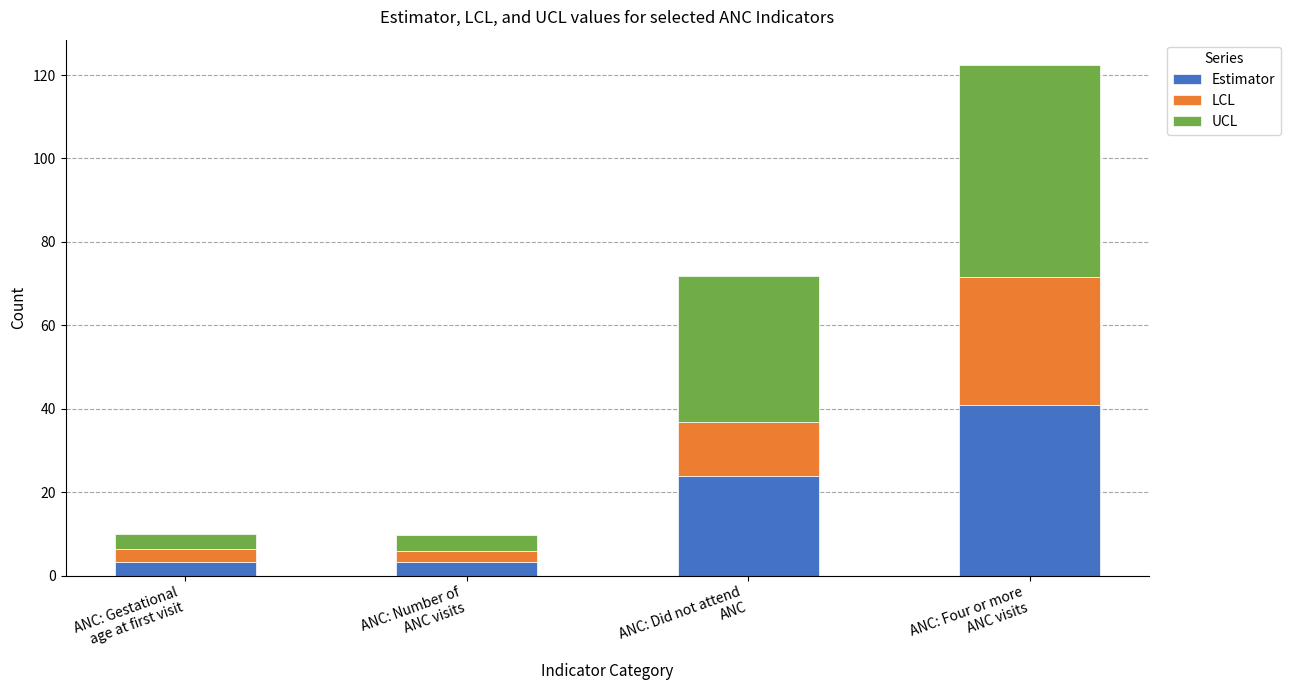

How many categories are shown in the chart?

4